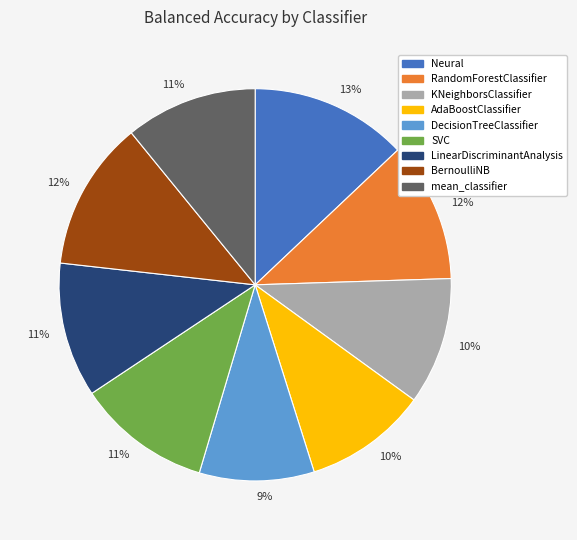

To the nearest percent, what is the average slice percentage?

11%